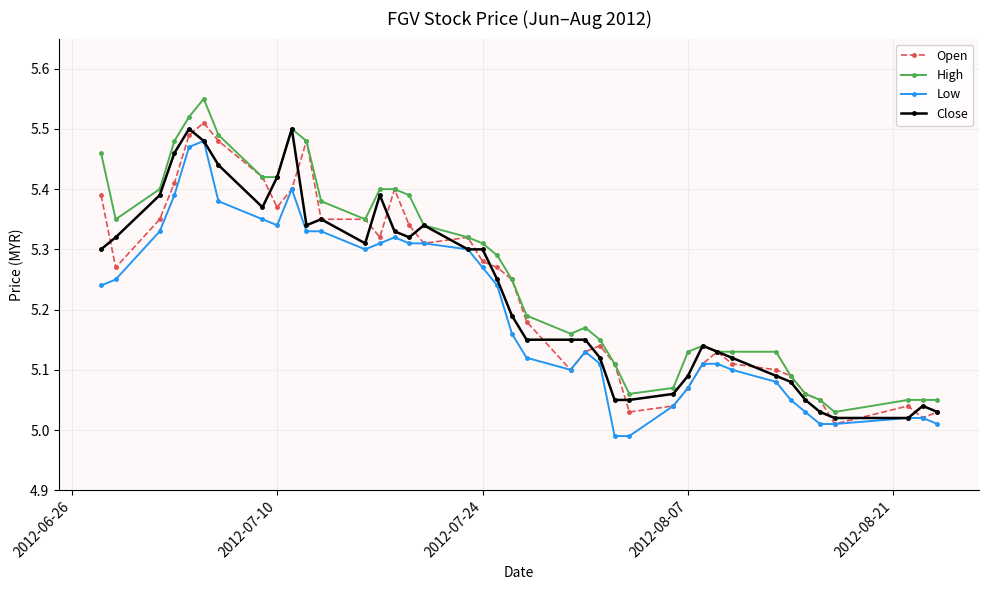

Count the number of data series in this chart.

4